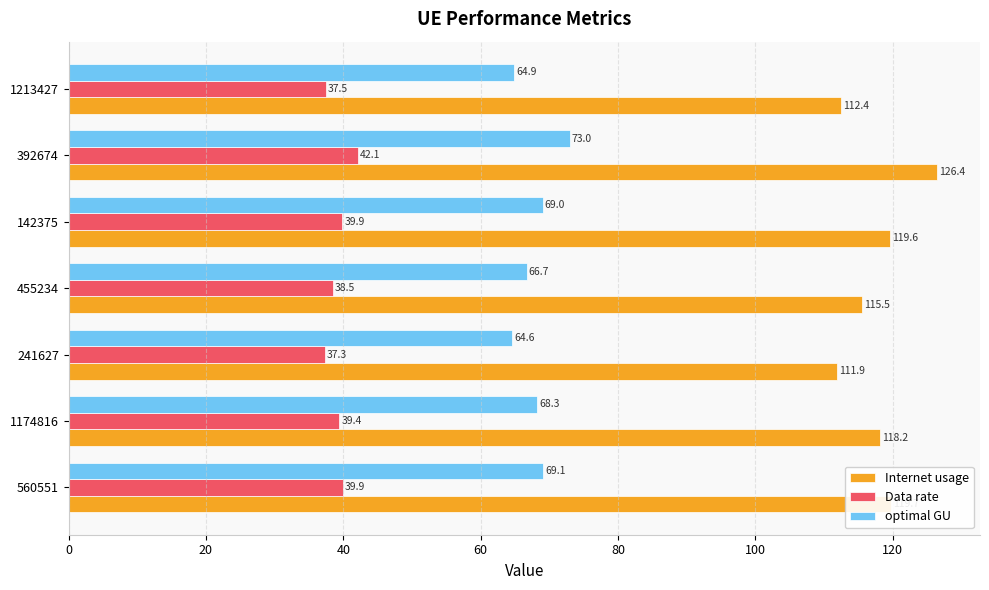

What is the difference between the Internet usage values at 1213427 and 560551?

7.3